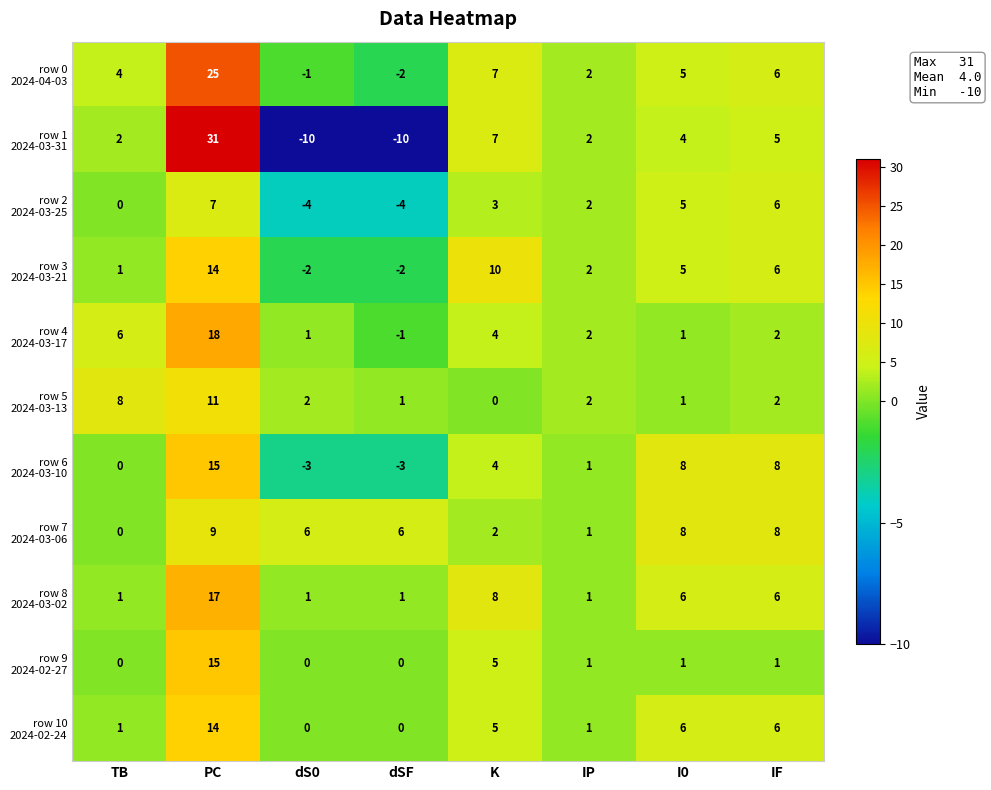

What is the spread (max minus min) of values at TB?

8